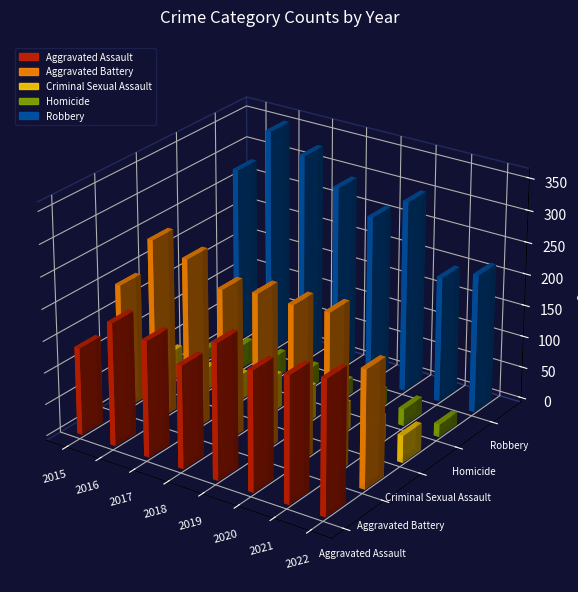

Between 2015 and 2022, which is larger?

2022